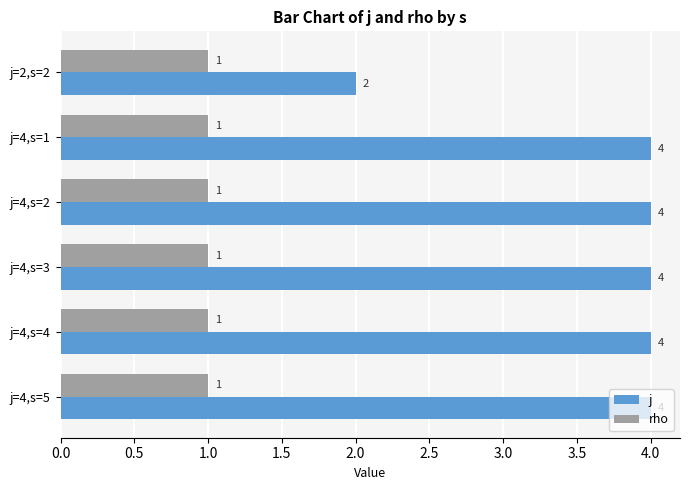

How many values in the j series are below 4?

1